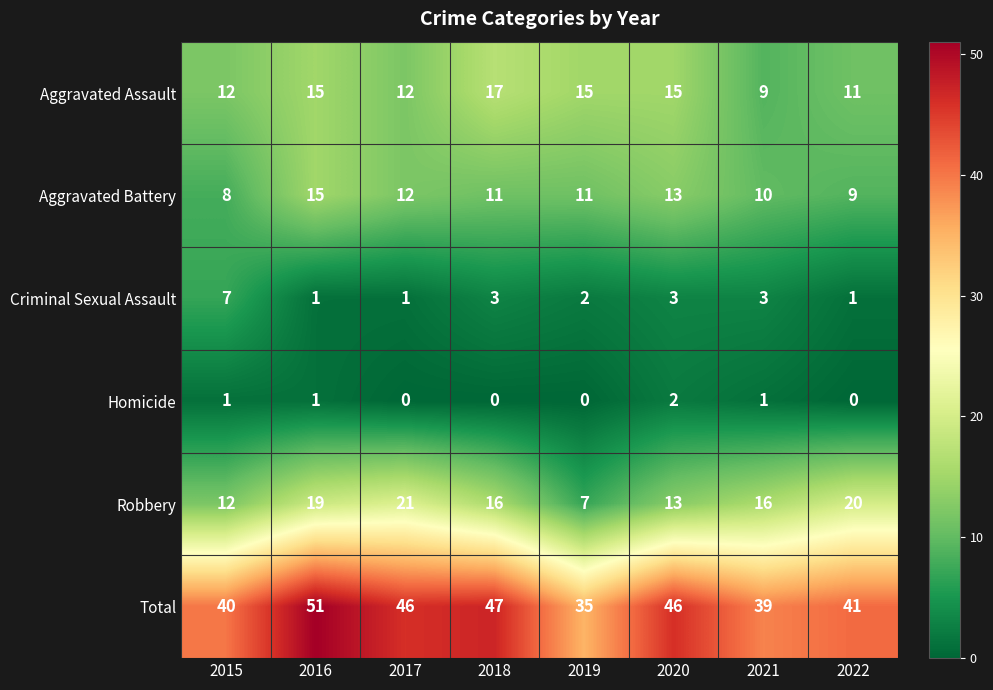

At which category is the sum across all series the highest?

2016